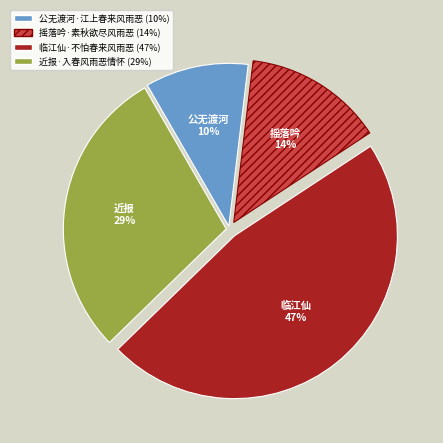

To the nearest percent, what portion does 公无渡河·江上春来风雨恶 represent?

10%